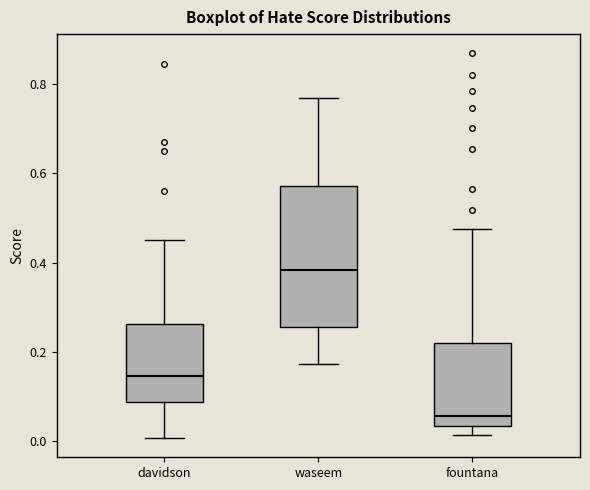

Where is the upper edge of the box for waseem on the y-axis? The values are not printed on the chart, so give them approximately, as read against the axis.

0.58